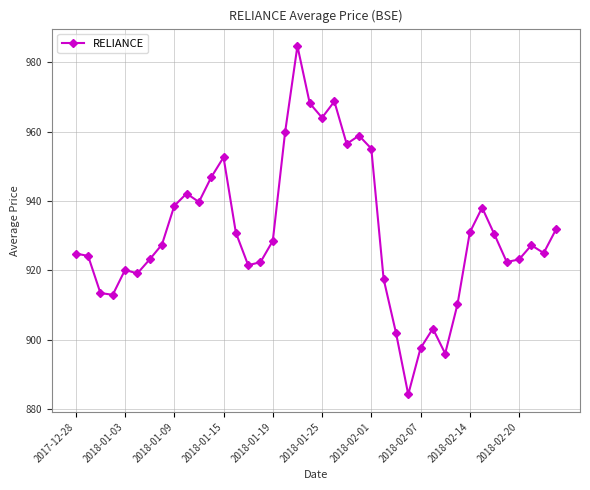

What is the smallest value displayed?

884.2